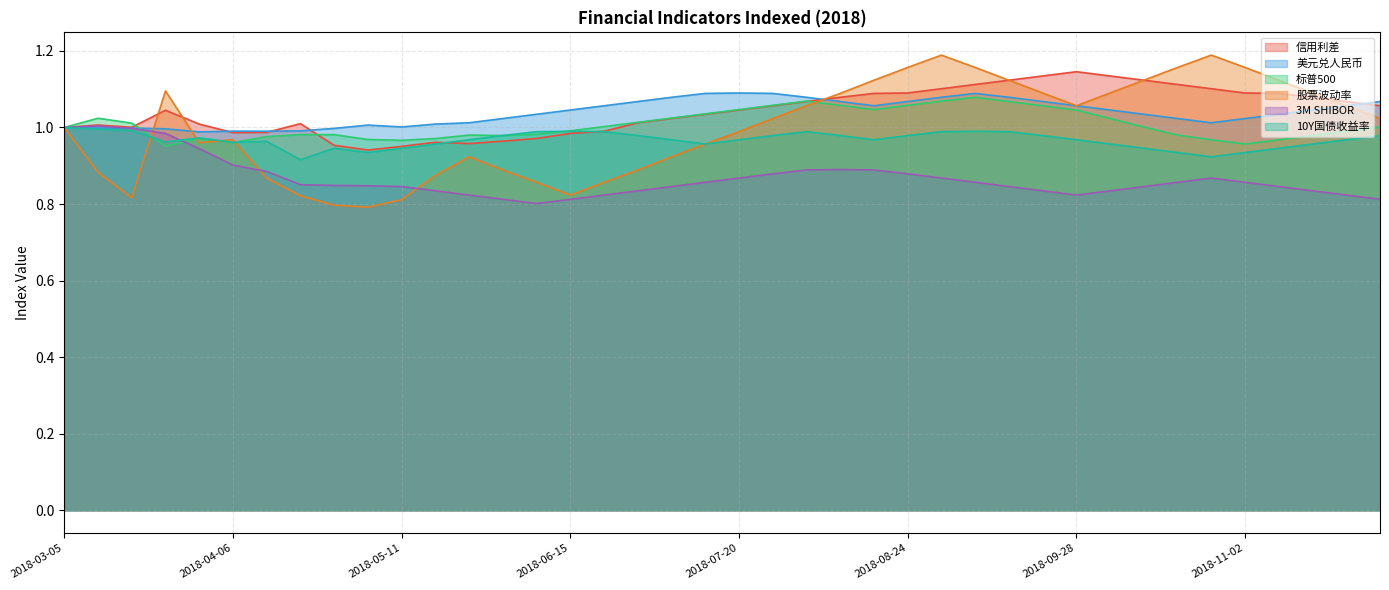

At 2018-06-01, list the series in order from largest to smallest.

美元兑人民币, 标普500, 10Y国债收益率, 信用利差, 股票波动率, 3M SHIBOR